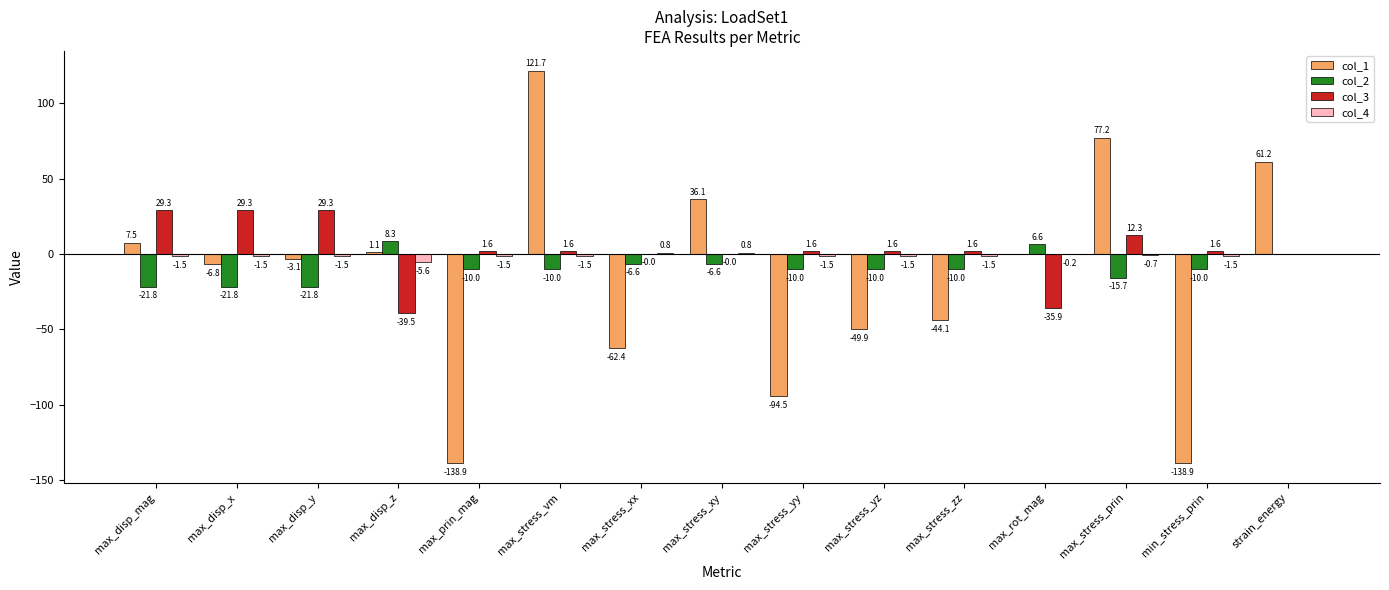

What is the spread (max minus min) of values at max_rot_mag?

42.5